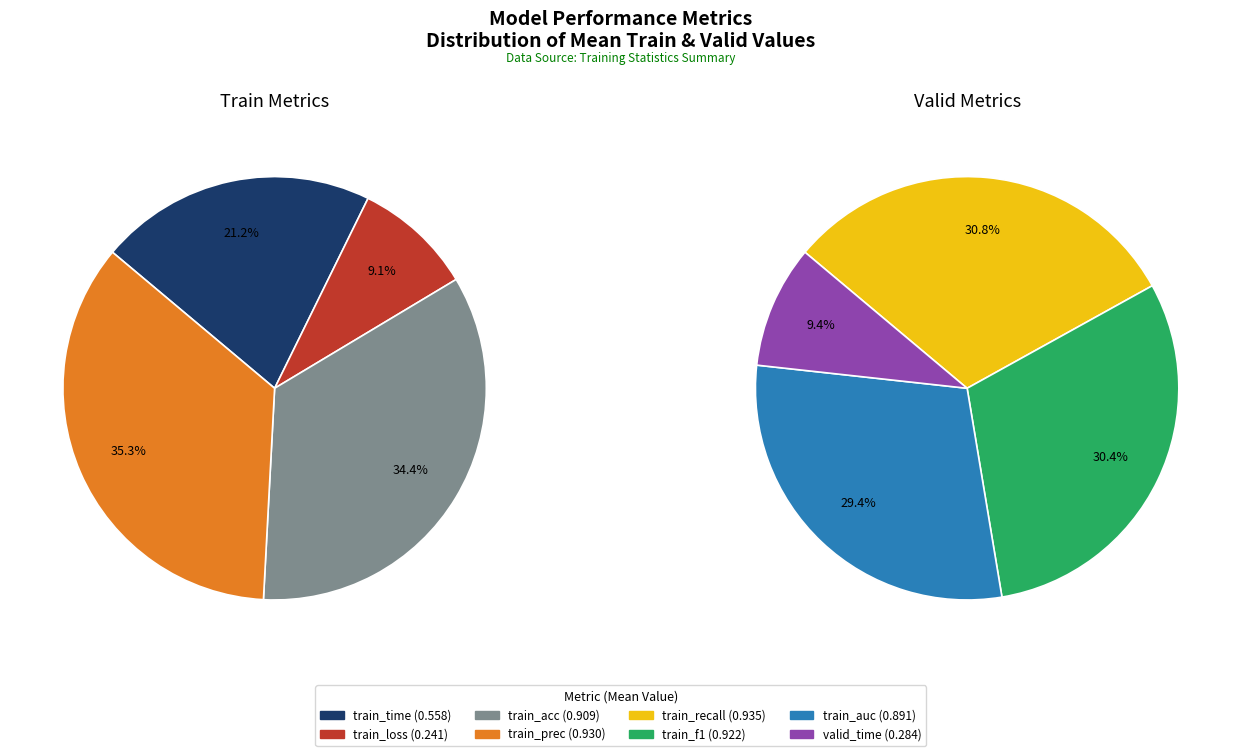

Between train_auc and train_acc, which is larger?

train_acc